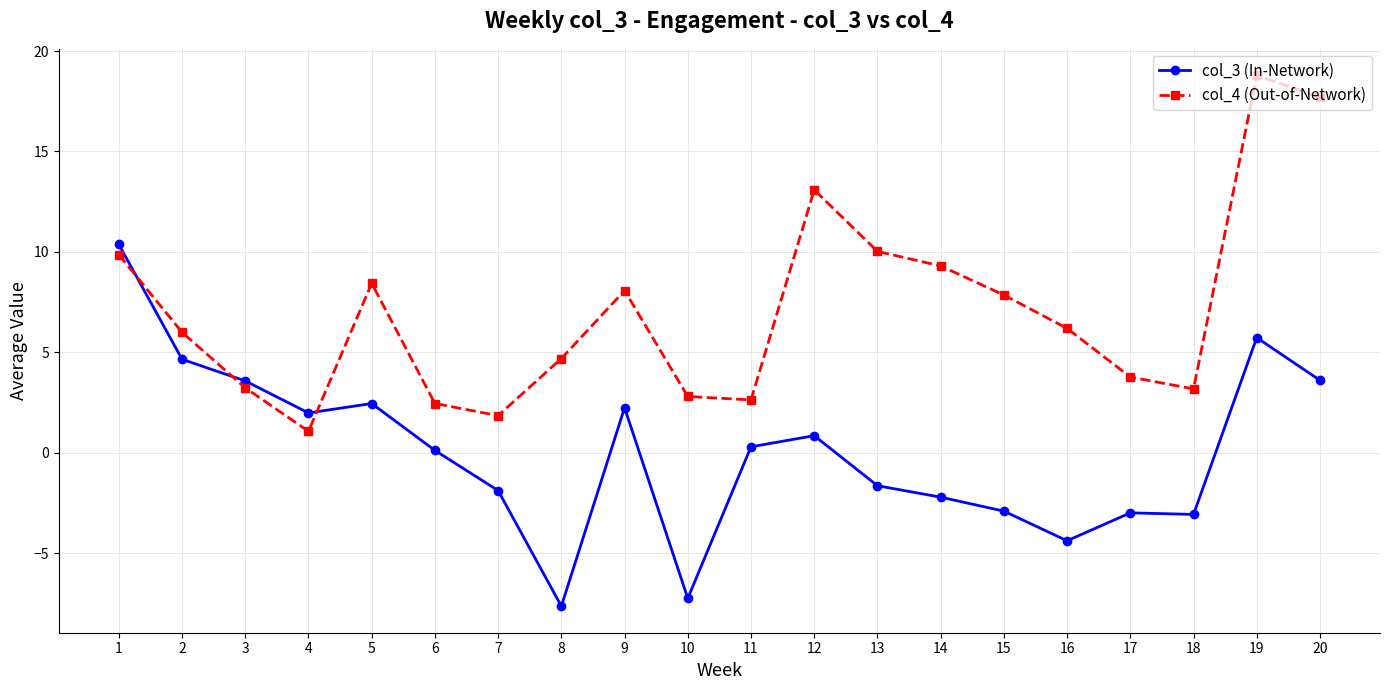

Which label corresponds to the largest value in the chart?

19